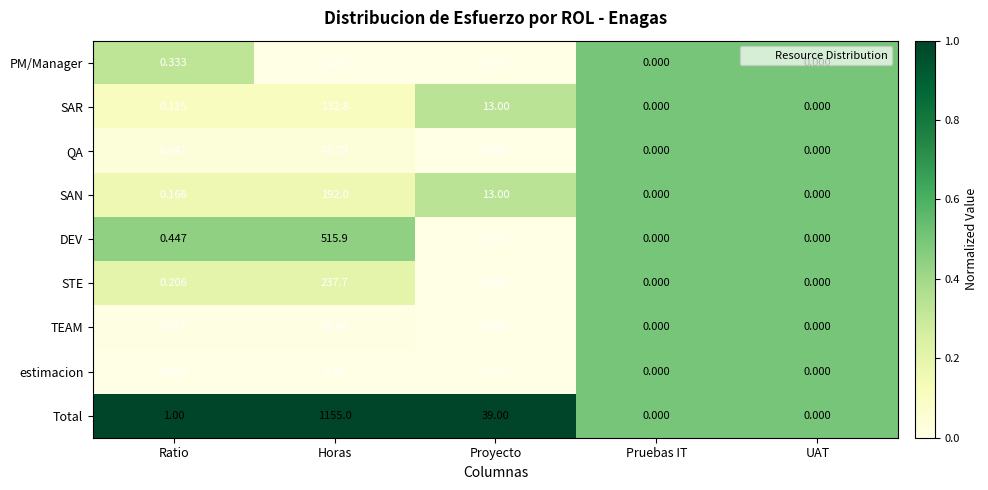

At which label is STE closest to 118?

Ratio